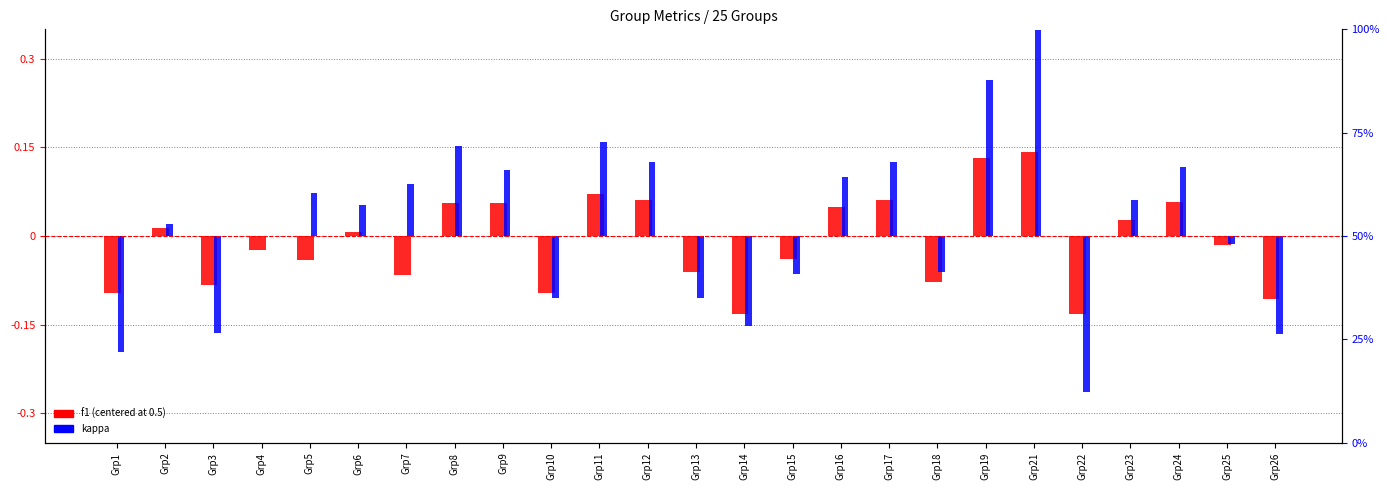

How many series are shown in this chart?

2